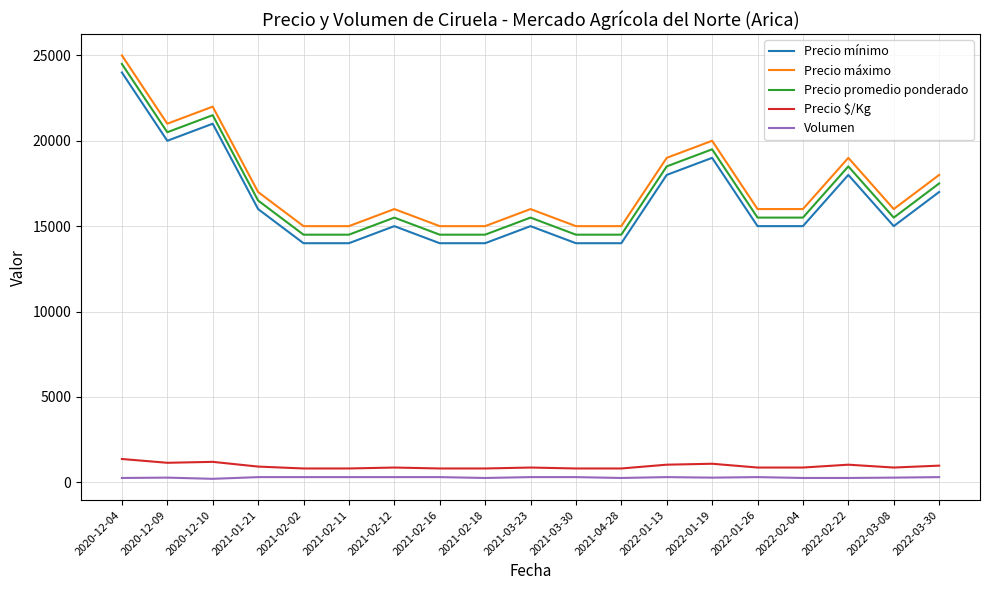

What position from the left is 2020-12-09?

2